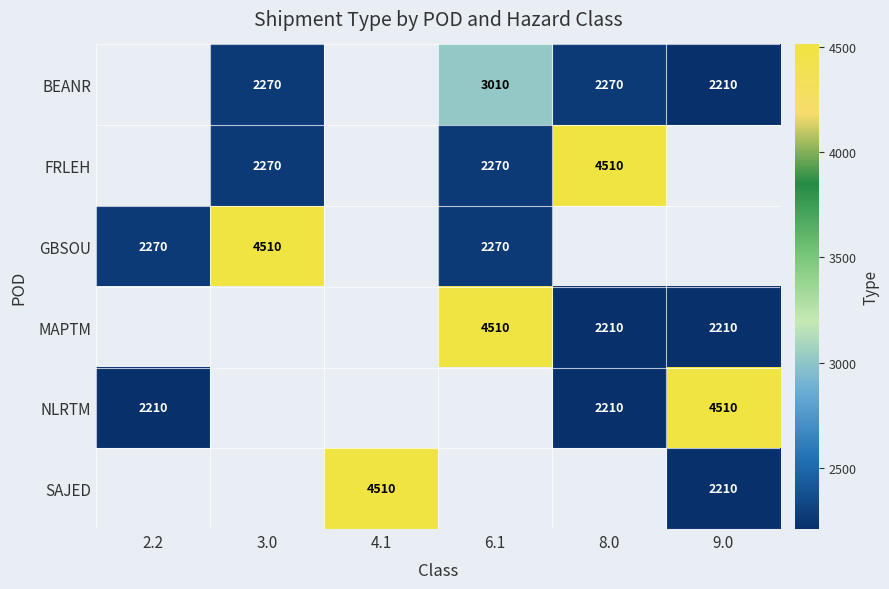

The BEANR series shows 2270 at 8.0. True or false?

True